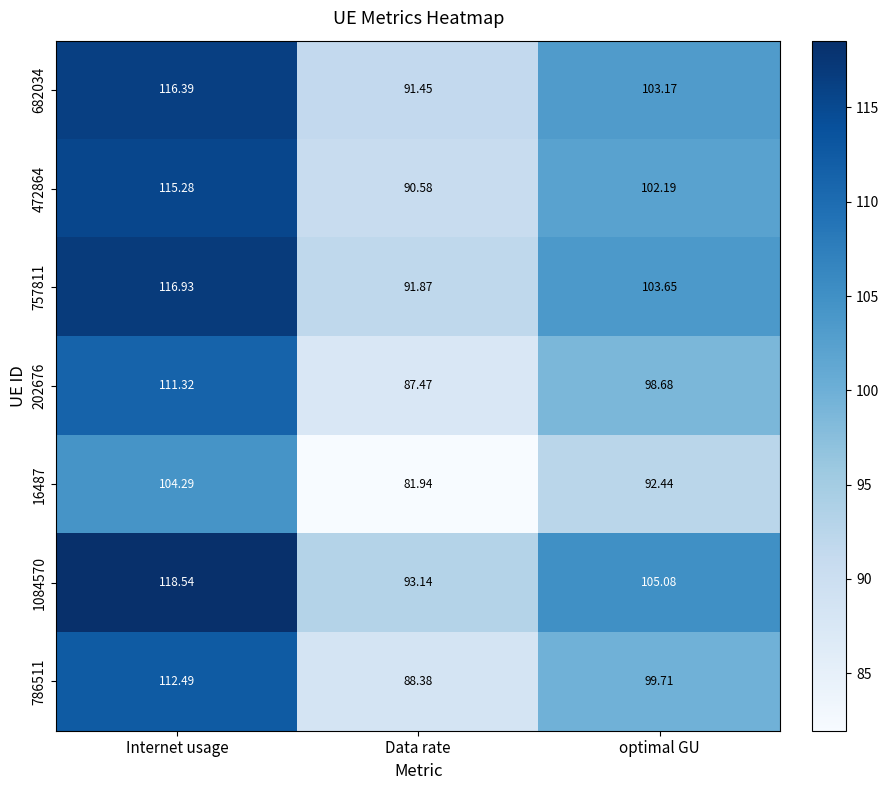

How many series are shown in this chart?

7